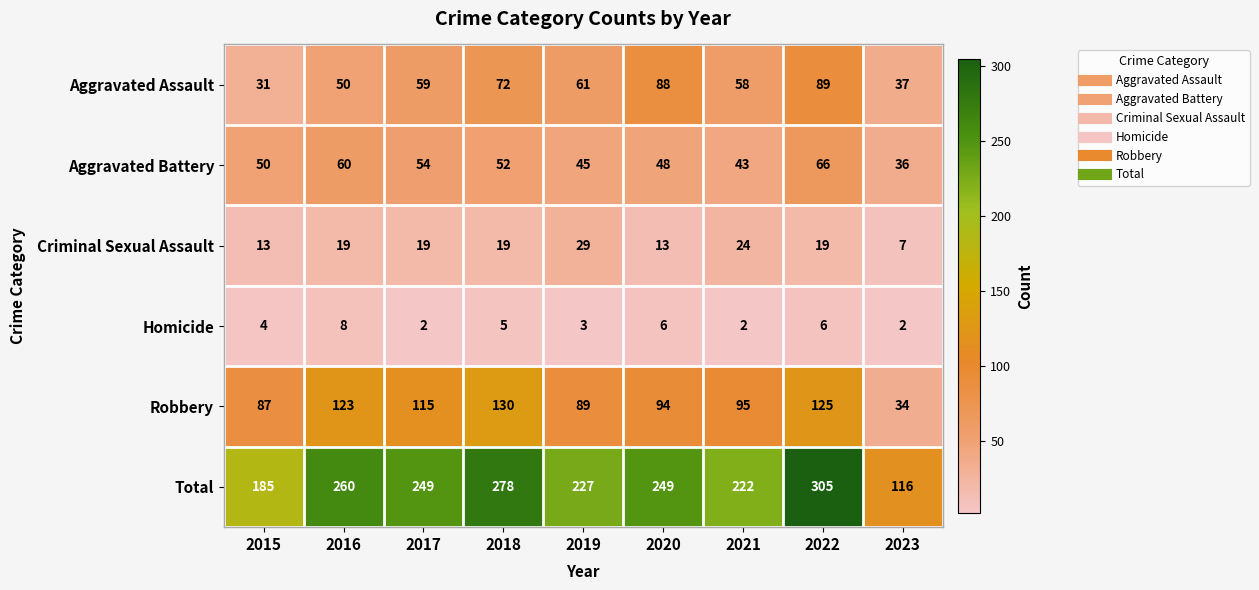

What is the difference between the highest and lowest values at 2017?

247